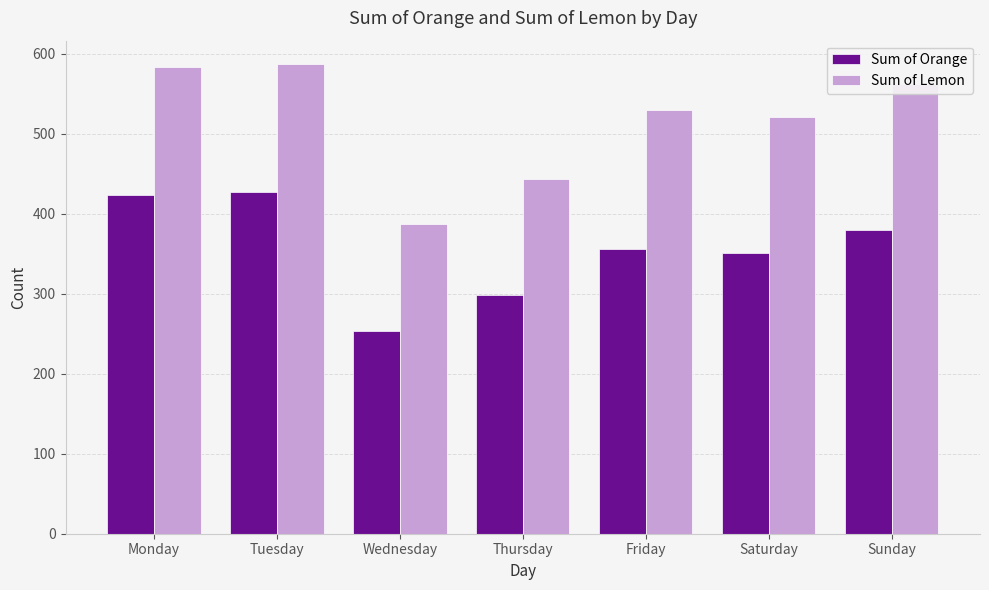

What is the difference between the second highest and second lowest values in the Sum of Lemon series?

139